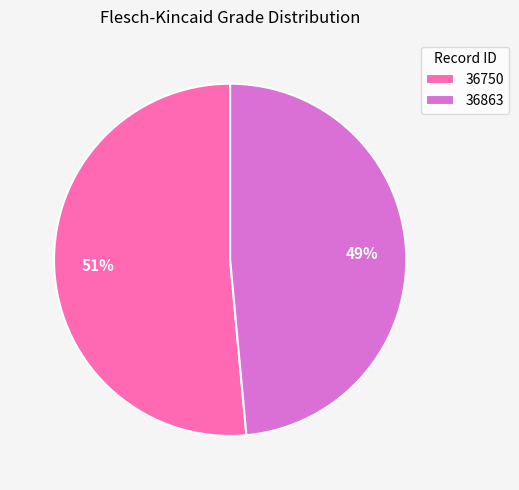

The 36863 slice represents 35% of the pie. True or false?

False